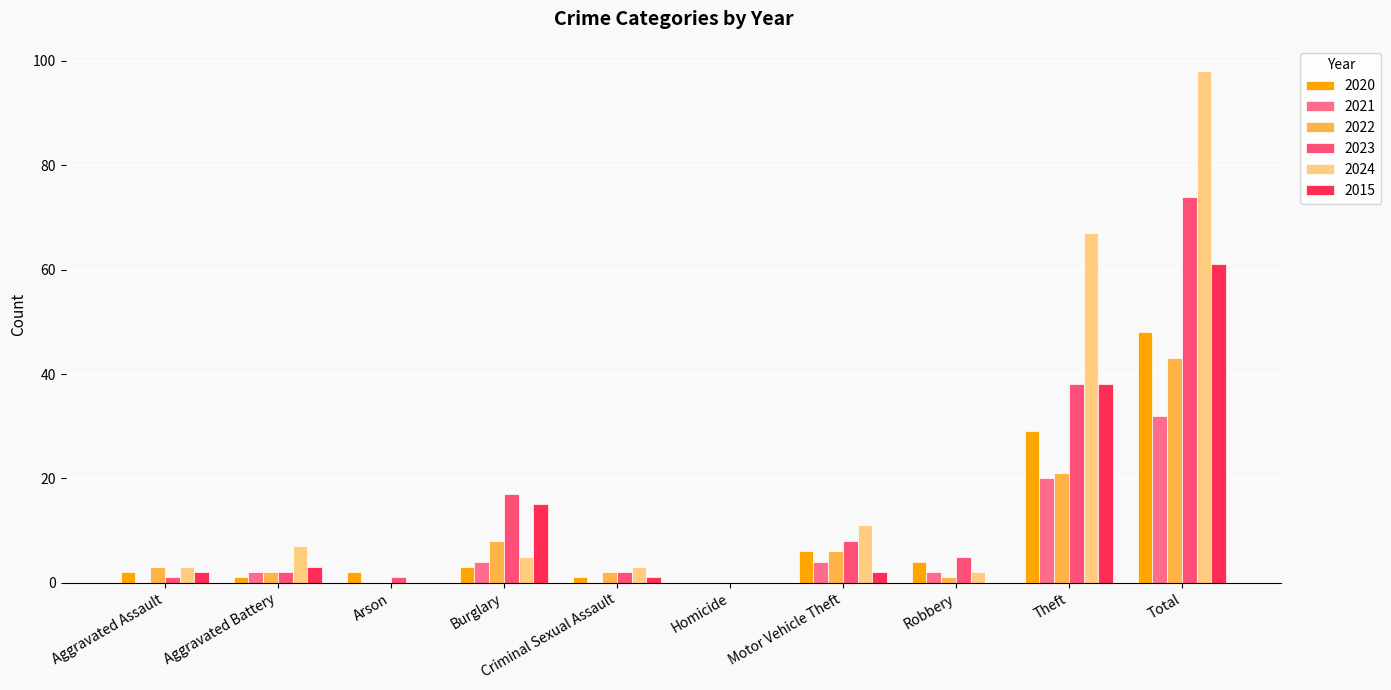

Are the bars grouped side by side (vs. stacked)?

Yes